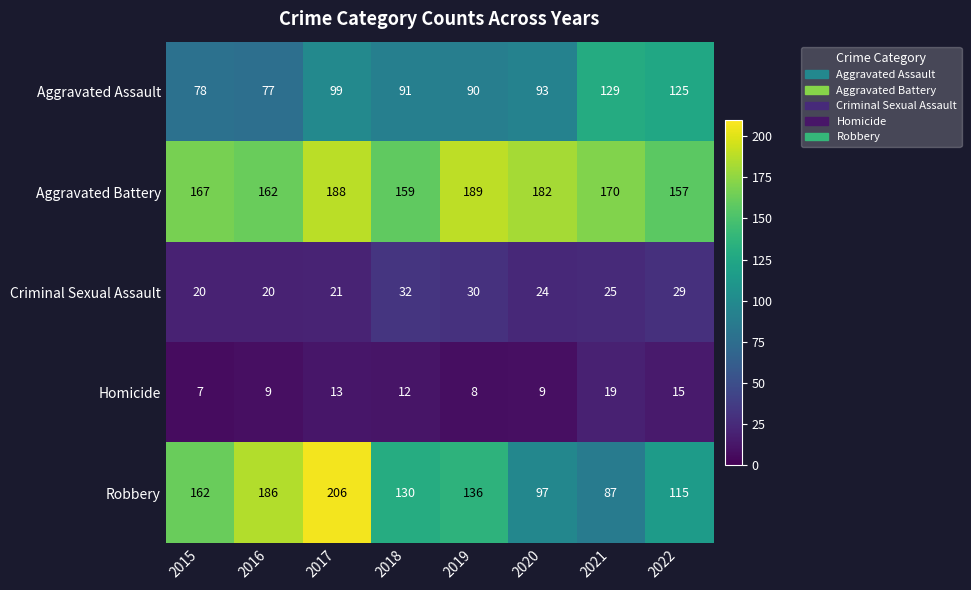

The value of Robbery at 2018 is 78. True or false?

False